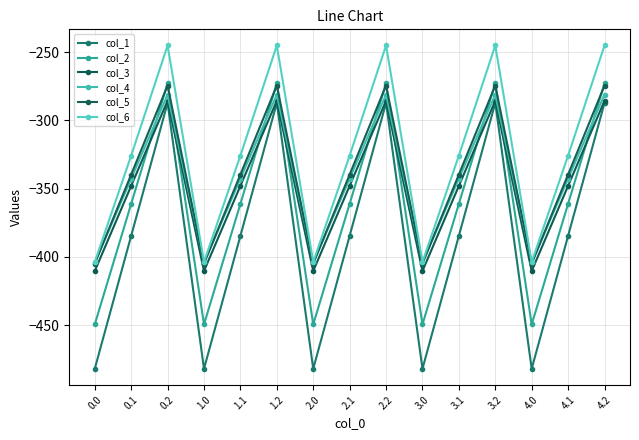

List the series in order of their peak value, lowest first.

col_1, col_3, col_4, col_5, col_2, col_6